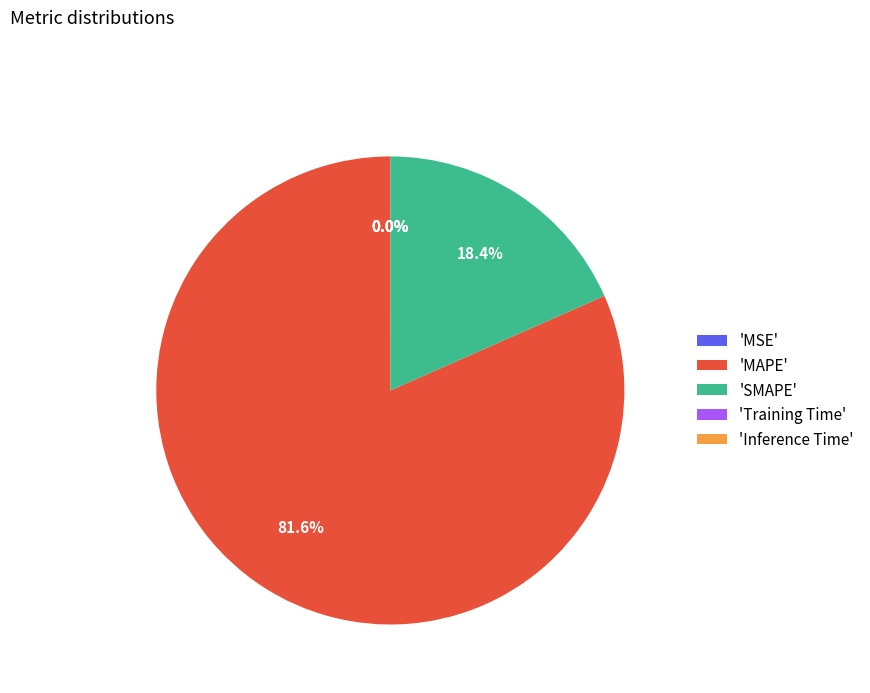

What is the largest slice in the pie chart?

'MAPE'